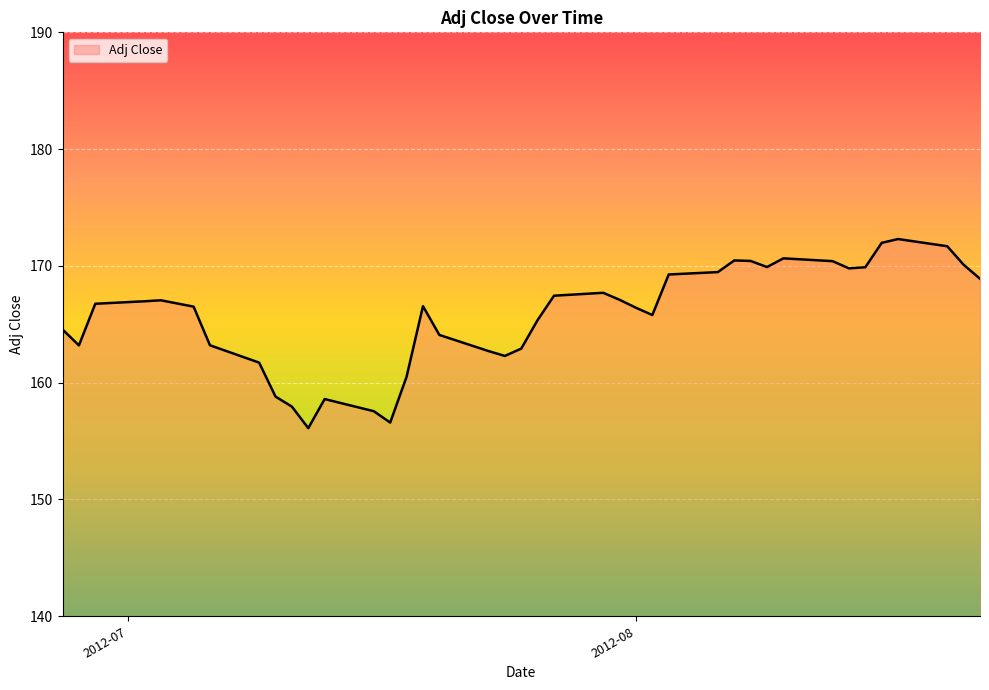

What is the difference between the maximum and minimum values?

16.2